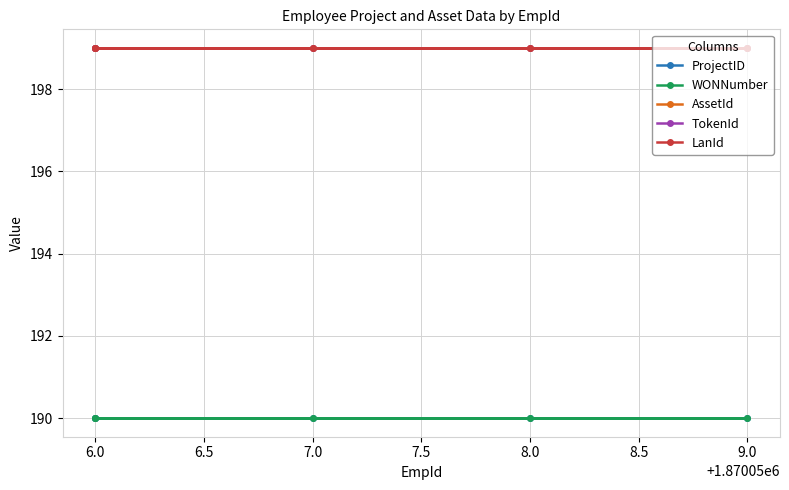

What is the label of the 4th point from the right?

7.0